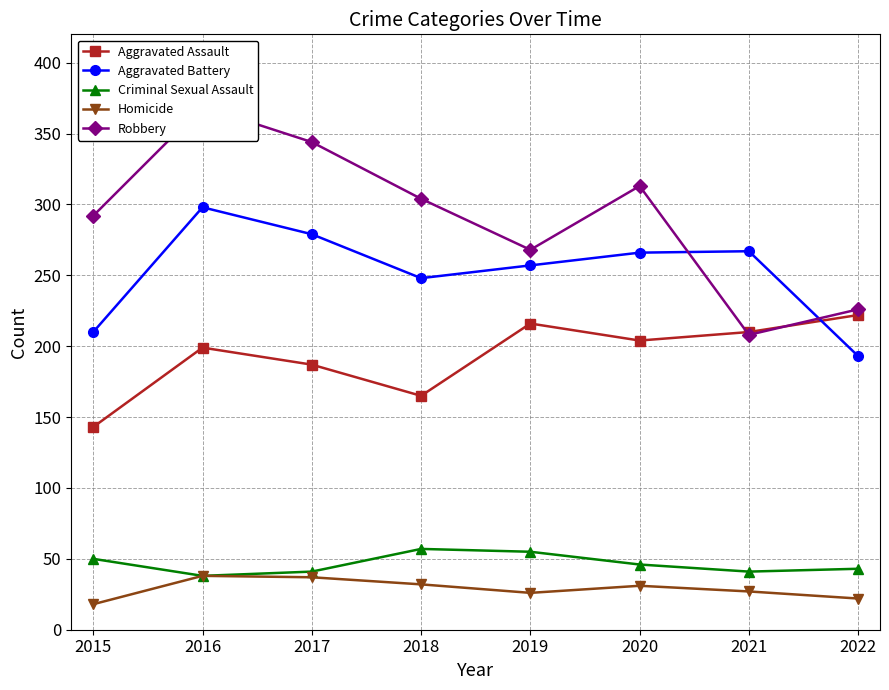

What is the maximum value for Aggravated Battery?

298